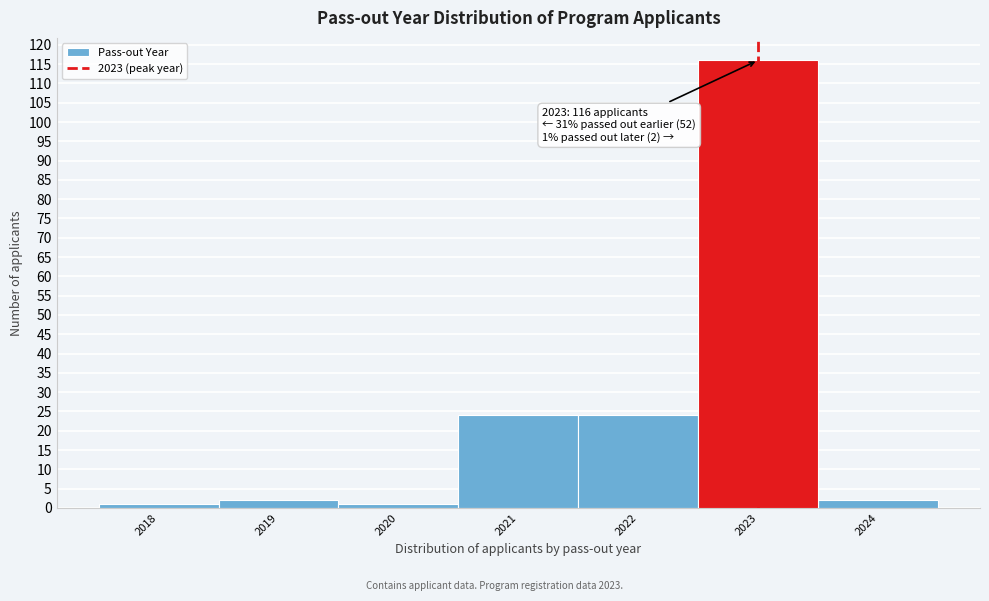

Which range on the x-axis has the tallest bar?

2022.5 to 2023.5